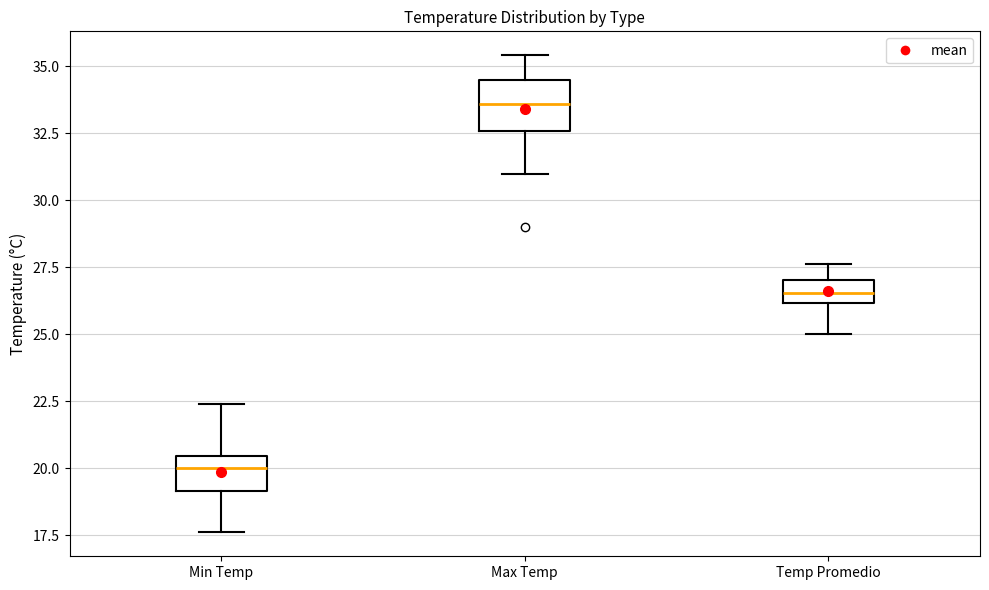

Where does the lower whisker of the box for Temp Promedio end on the y-axis? The values are not printed on the chart, so give them approximately, as read against the axis.

25.0